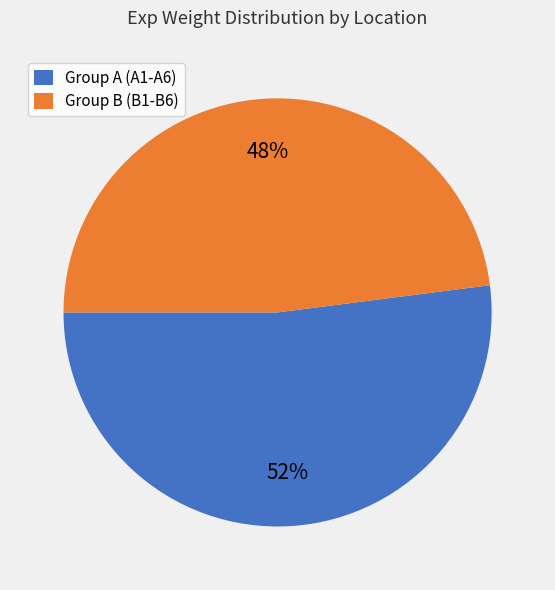

Which category has the biggest portion of the pie?

Group A (A1-A6)